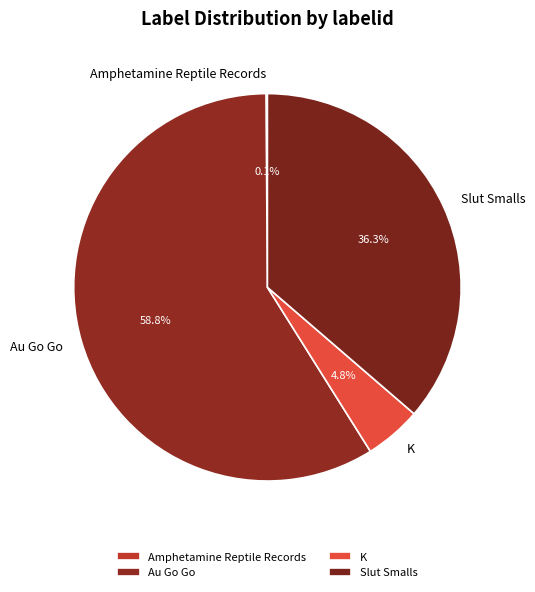

To the nearest percent, what percentage of the pie is Slut Smalls?

36%